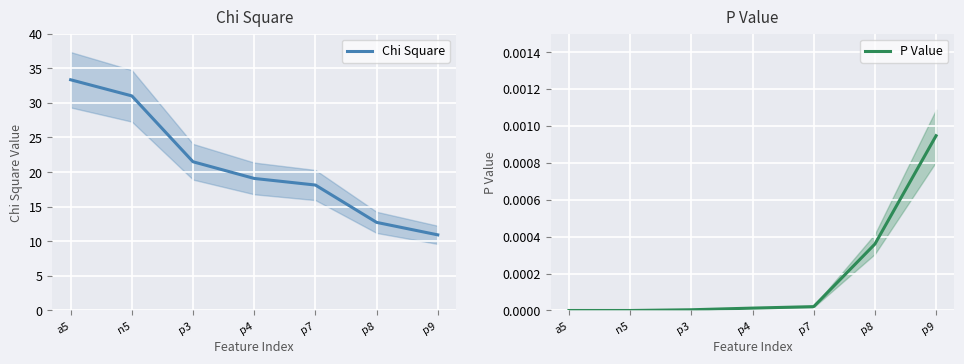

True or false: Chi Square and P Value intersect in this chart.

False